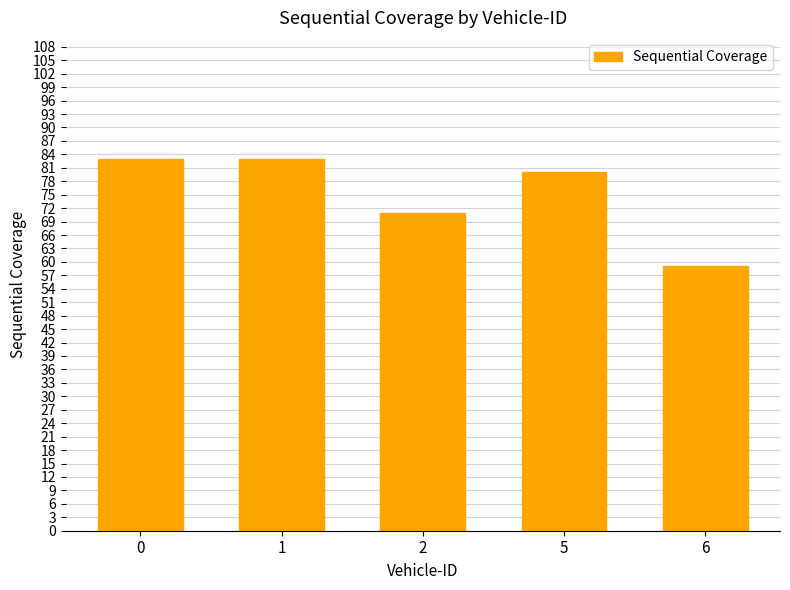

True or false: the data shows 135 at 1.

False